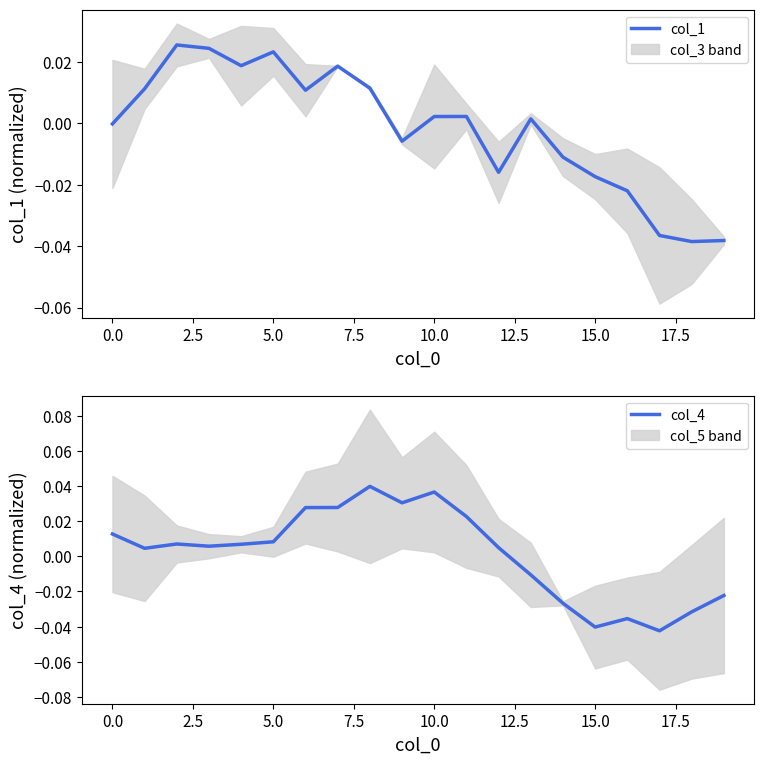

Which series has the largest range (max minus min)?

col_4